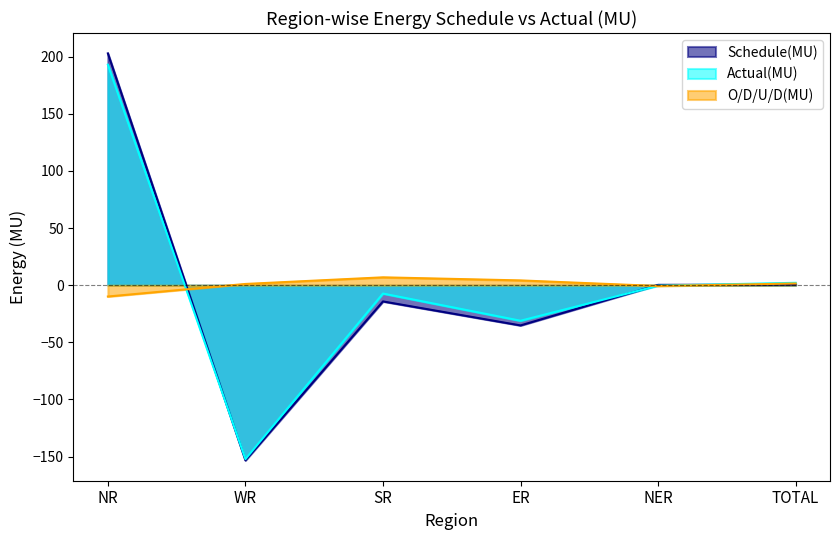

After their last crossing, which series has the higher values: Actual(MU) or O/D/U/D(MU)?

Actual(MU)